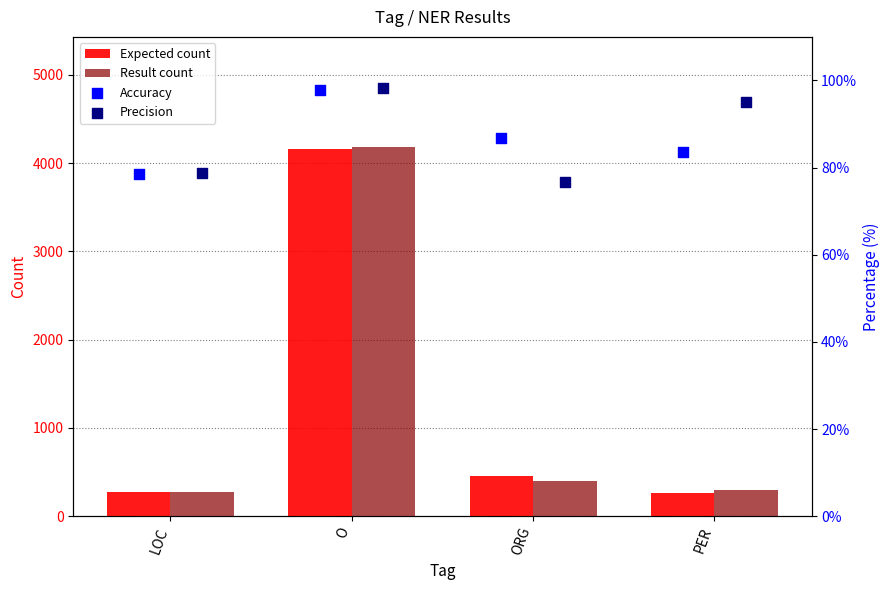

Which series reaches the minimum Y coordinate?

Precision